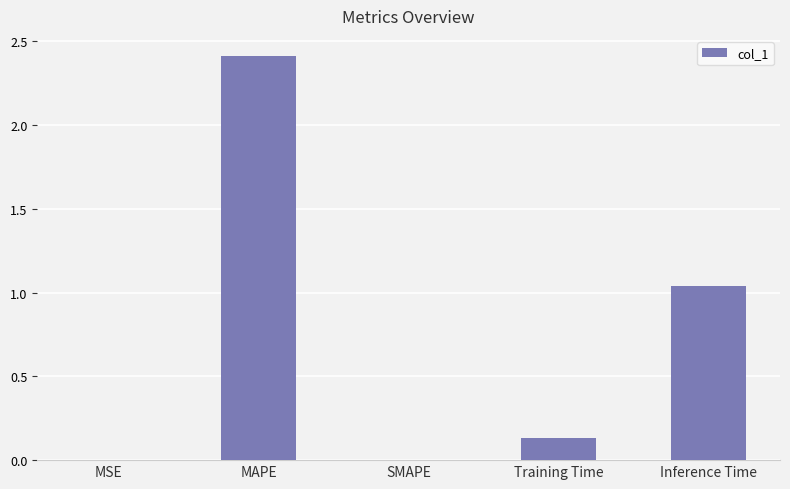

At which label is the value closest to 1?

Inference Time